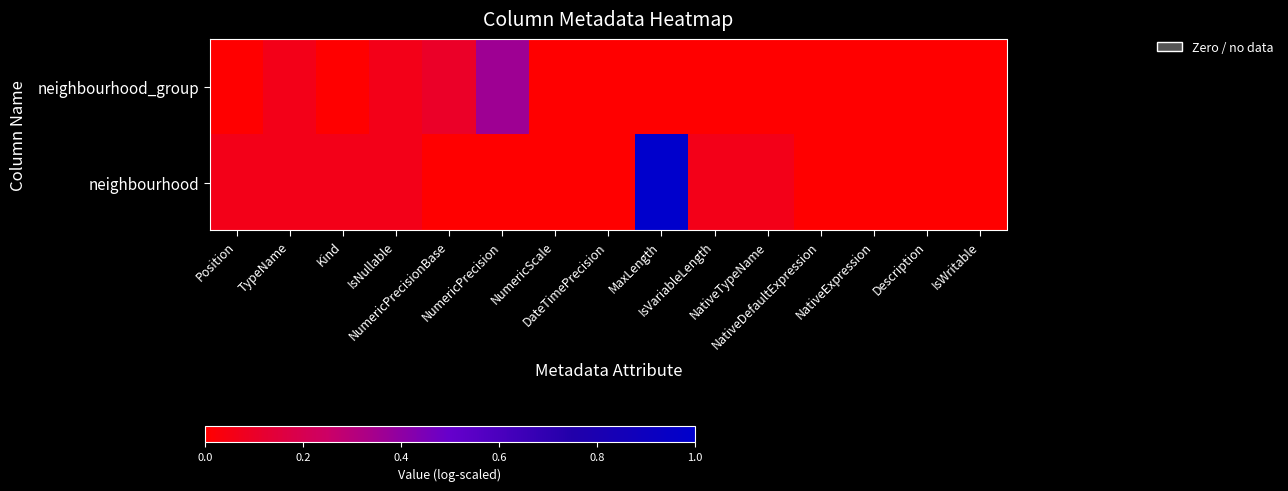

Rank the series by their average value, from highest to lowest.

neighbourhood, neighbourhood_group